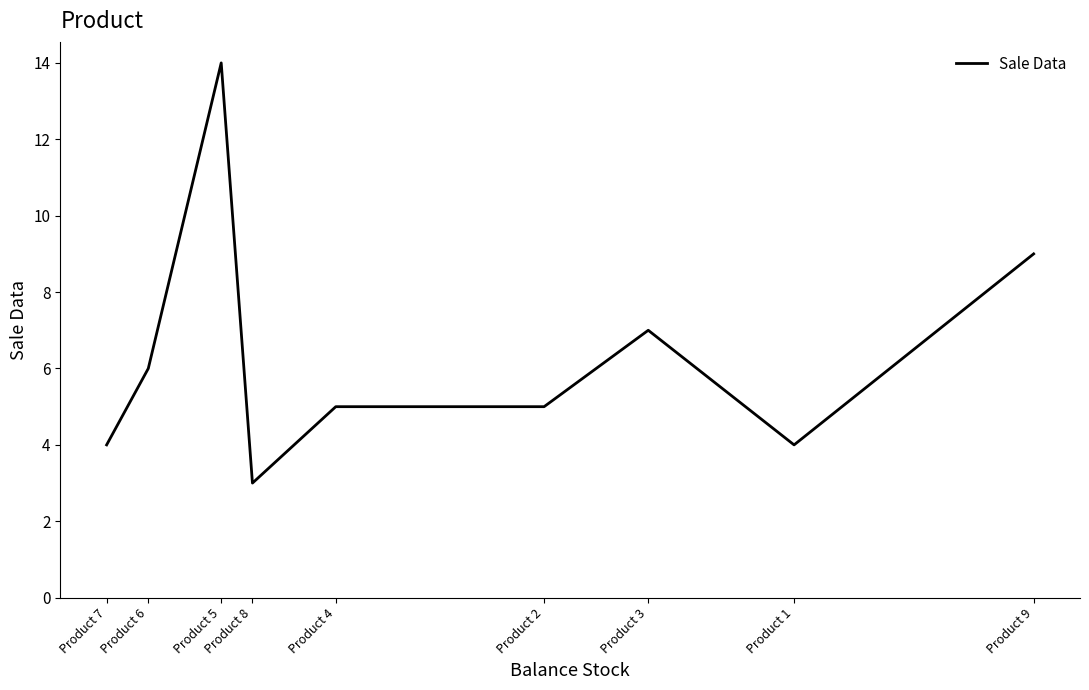

What is the change in value from Product 2 to Product 9?

+4